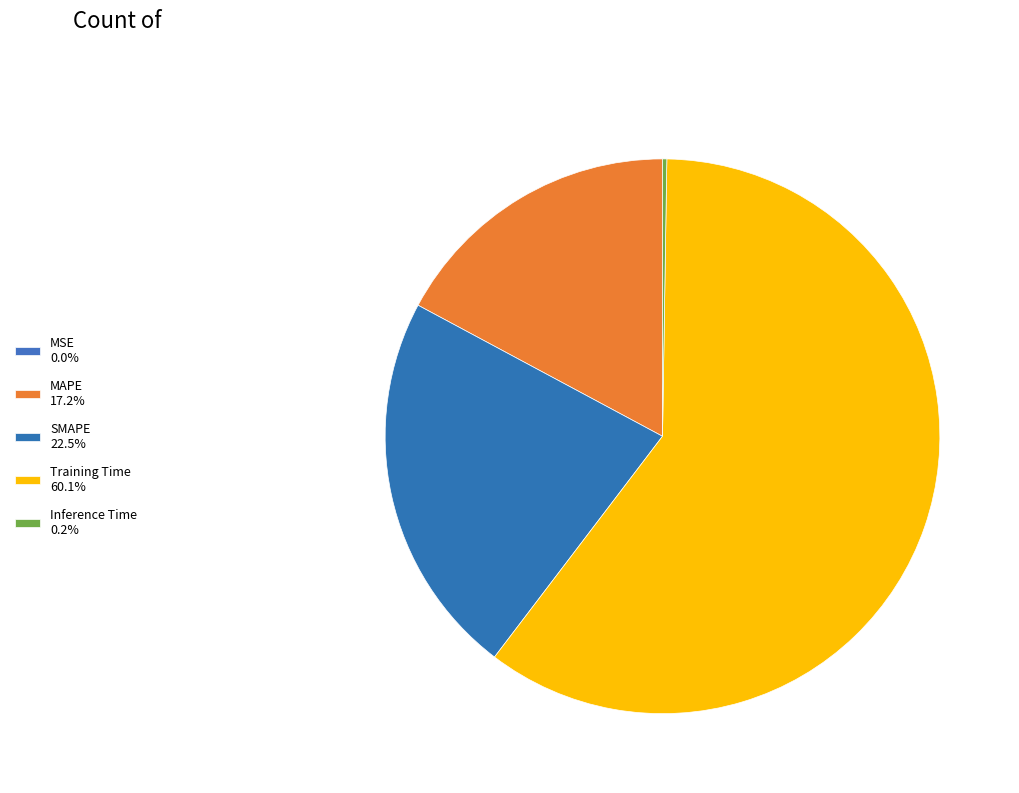

To the nearest percent, what is the difference between the Inference Time and MAPE slice percentages?

17%